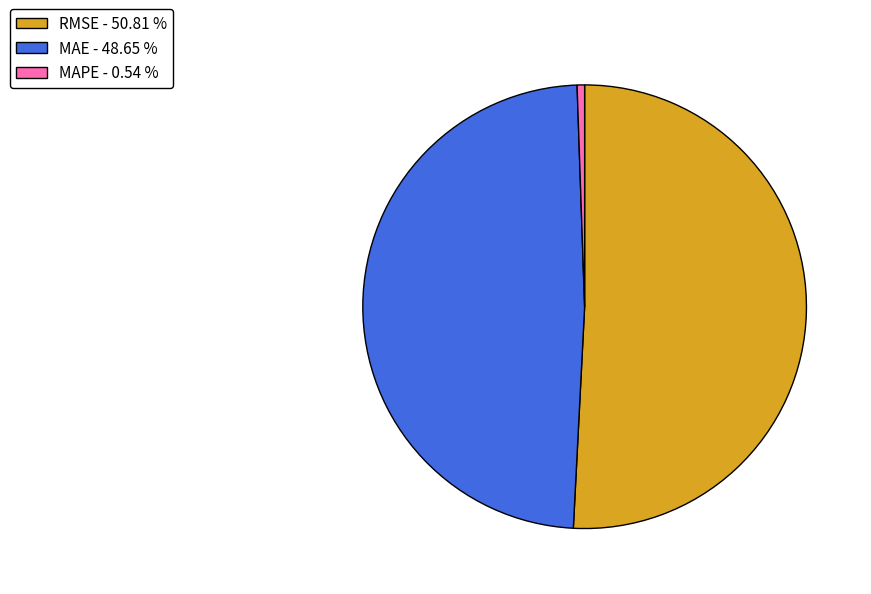

Which slice represents more than half of the pie?

RMSE